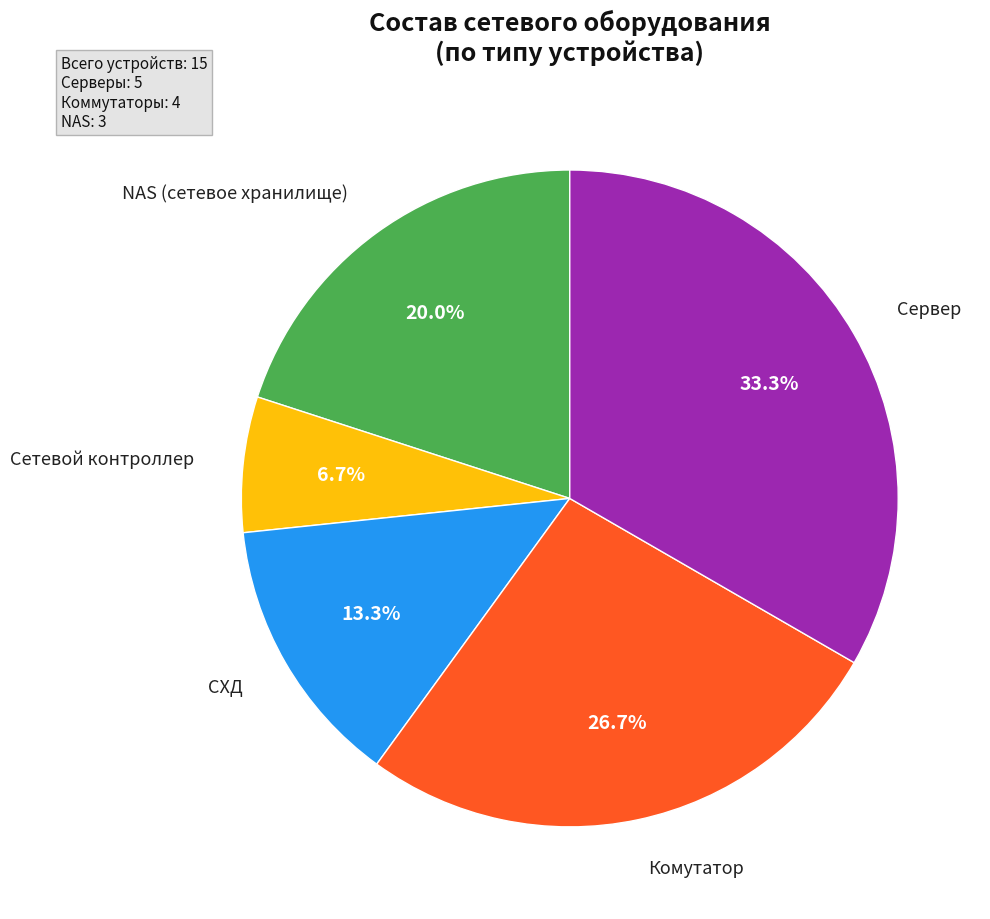

Count the number of slices in the pie.

5